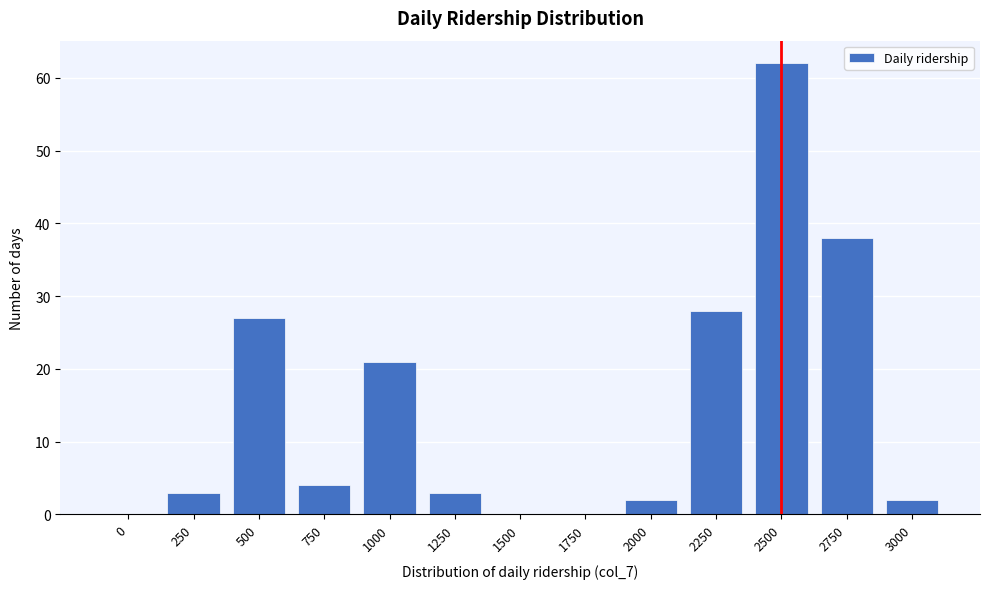

Reading left to right, extract all data points from this chart.

0=0	250=3	500=27	750=4	1000=21	1250=3	1500=0	1750=0	2000=2	2250=28	2500=62	2750=38	3000=2